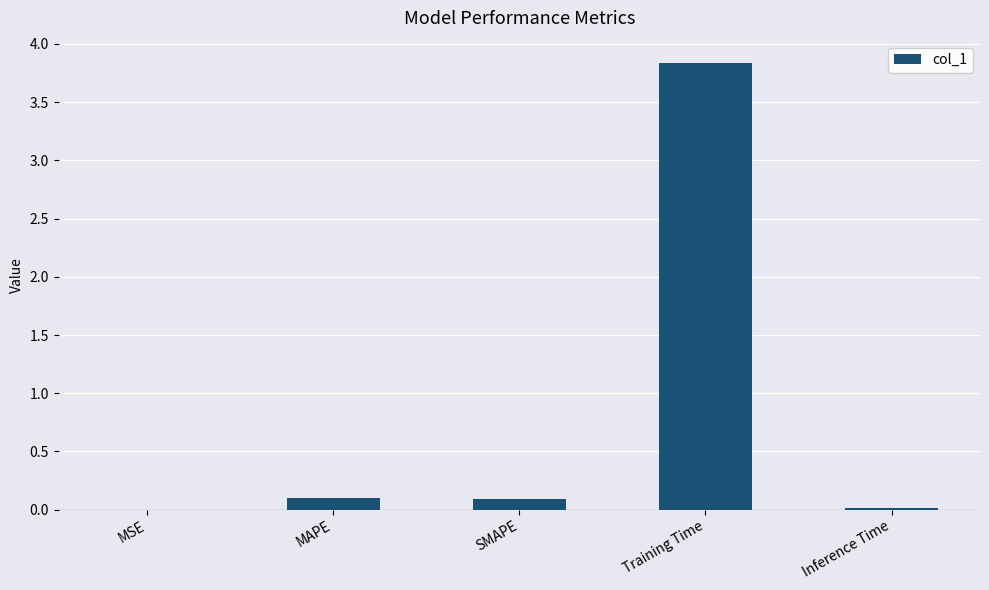

What is the difference between the values at Inference Time and SMAPE?

0.1